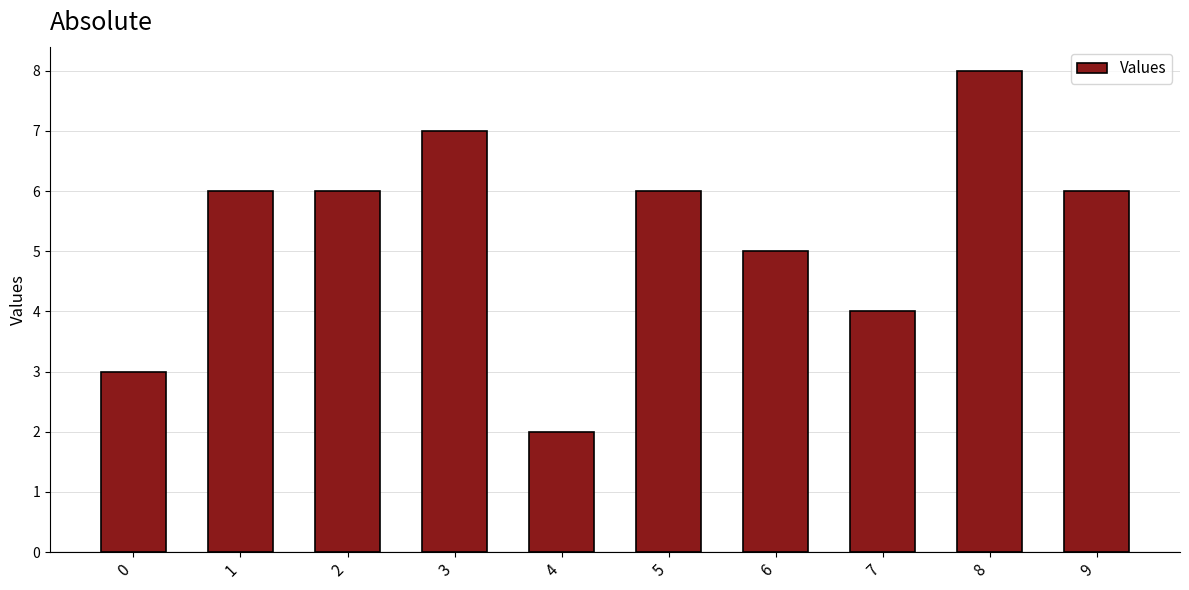

Reading left to right, what are all the values shown in this chart?

3	6	6	7	2	6	5	4	8	6